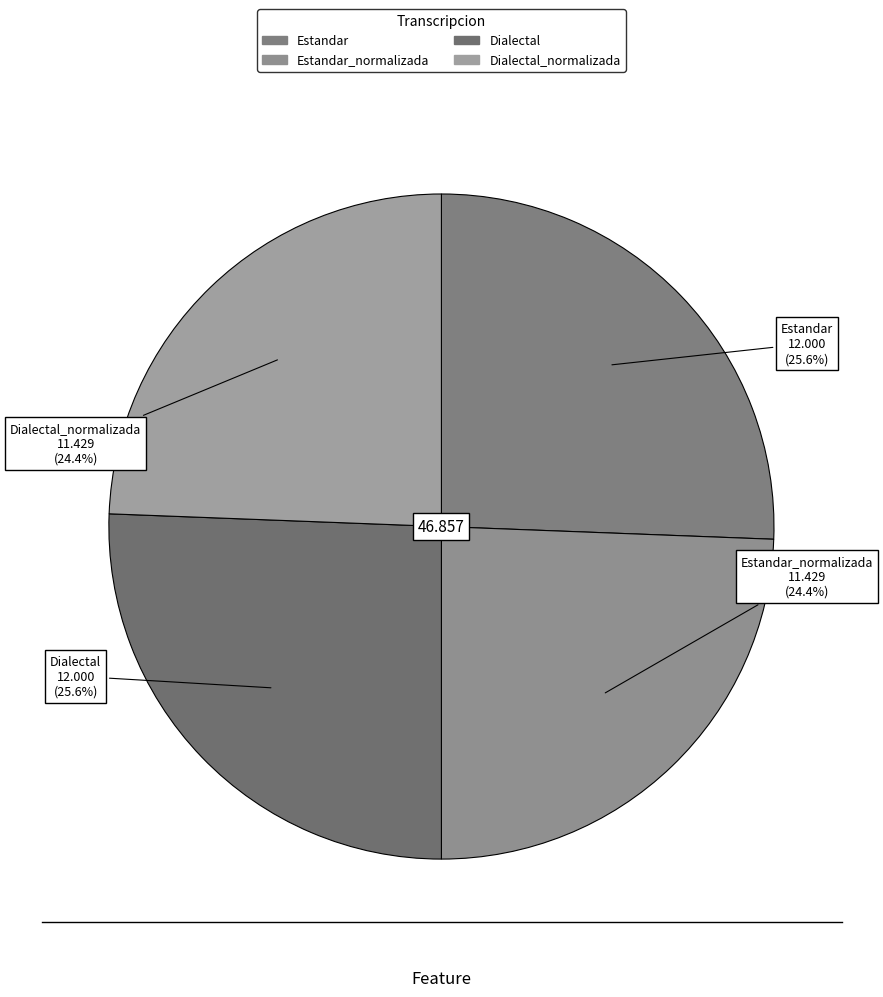

How many slices are in this pie chart?

4